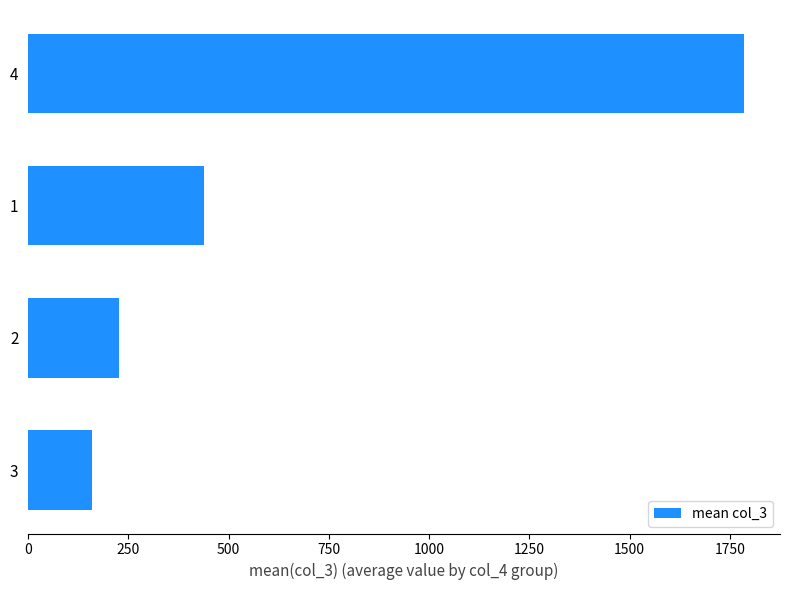

How many data points are less than 438?

2